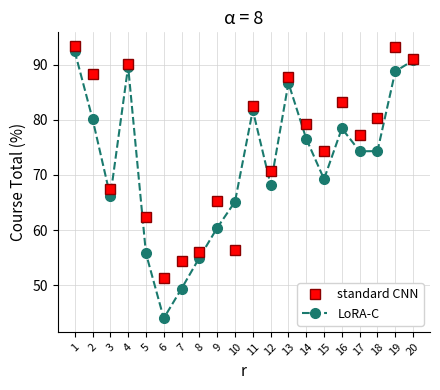

Rank the series by their average value, from lowest to highest.

LoRA-C, standard CNN